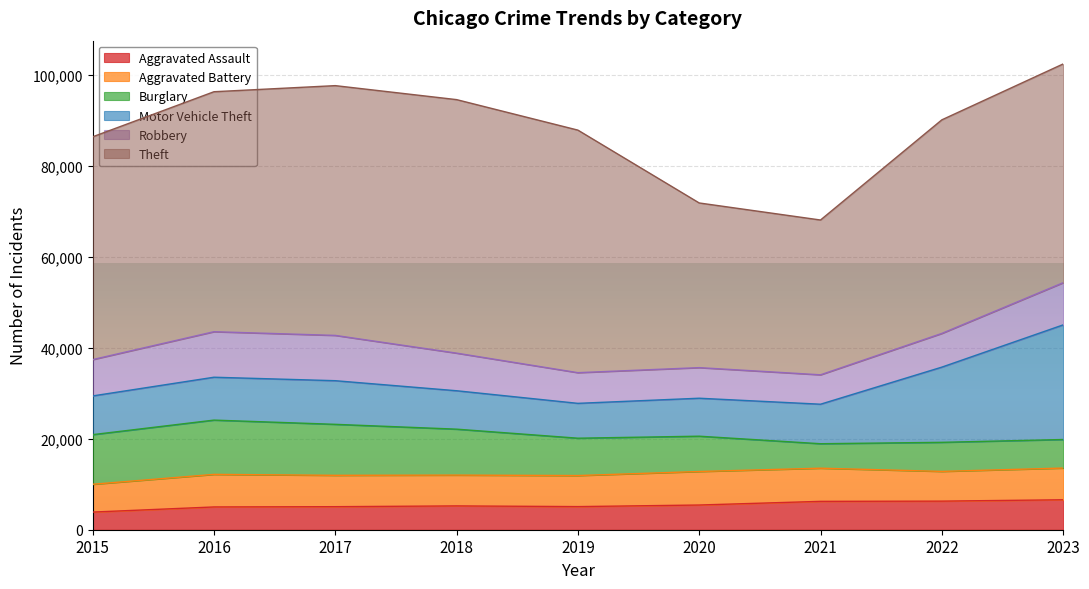

Reading left to right, what are all the values shown in this chart?

Aggravated Assault: 2015=3877	2016=5005	2017=5064	2018=5234	2019=5081	2020=5429	2021=6234	2022=6283	2023=6583
Aggravated Battery: 2015=6110	2016=7156	2017=6890	2018=6768	2019=6822	2020=7364	2021=7286	2022=6533	2023=6967
Burglary: 2015=10906	2016=11927	2017=11205	2018=10097	2019=8210	2020=7760	2021=5378	2022=6388	2023=6273
Motor Vehicle Theft: 2015=8509	2016=9423	2017=9589	2018=8441	2019=7658	2020=8343	2021=8684	2022=16524	2023=25188
Robbery: 2015=7979	2016=10002	2017=9952	2018=8263	2019=6739	2020=6722	2021=6459	2022=7405	2023=9263
Theft: 2015=48958	2016=52733	2017=54886	2018=55709	2019=53301	2020=36186	2021=34017	2022=46934	2023=48074